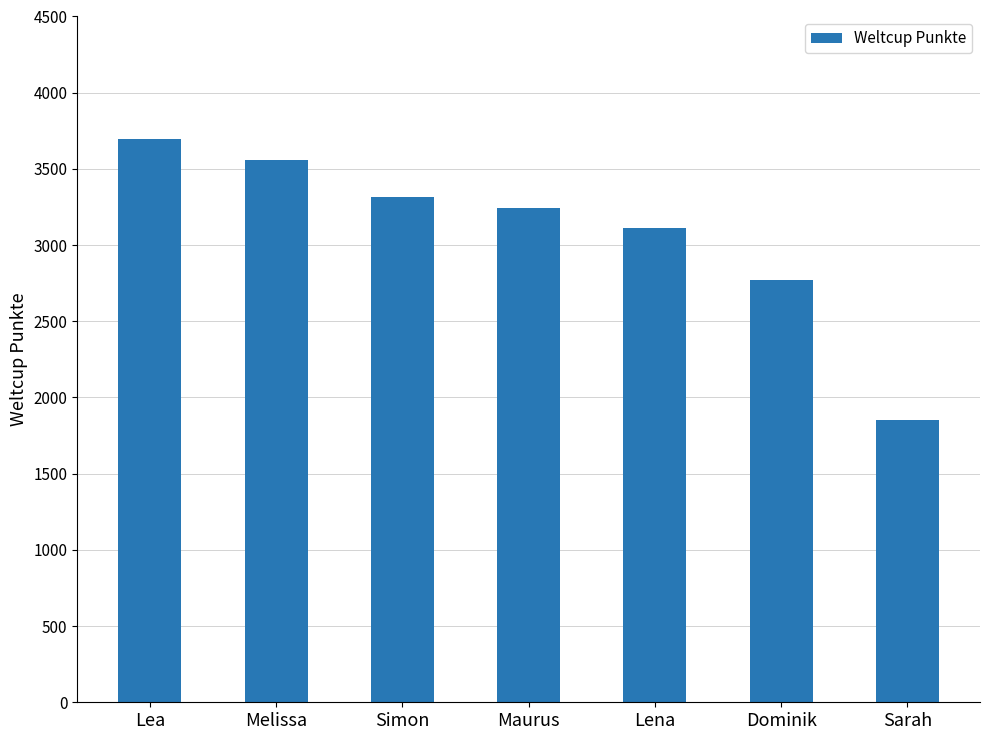

Are the bars horizontal?

No